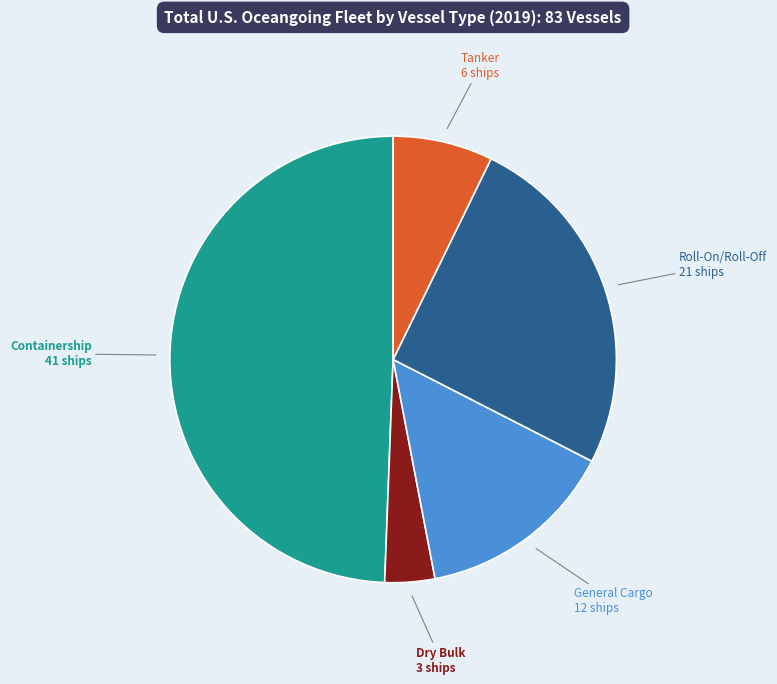

Does any single category account for the majority?

No